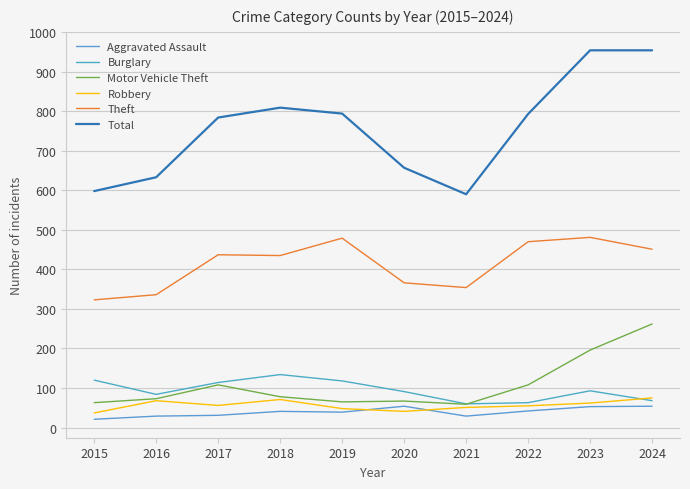

What is the average value of the Theft series?

413